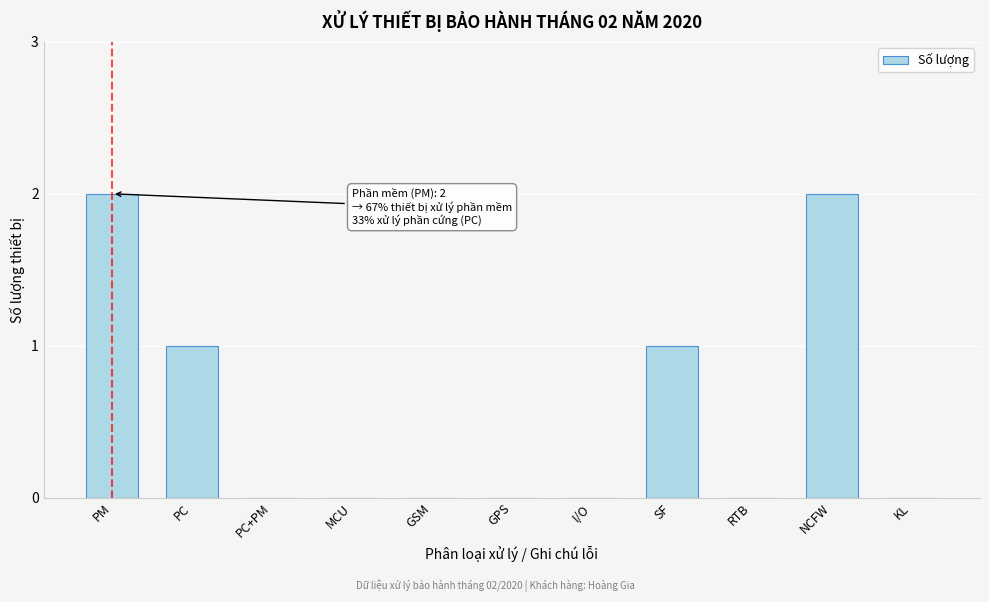

Reading left to right, extract all data points from this chart.

PM=2	PC=1	PC+PM=0	MCU=0	GSM=0	GPS=0	I/O=0	SF=1	RTB=0	NCFW=2	KL=0